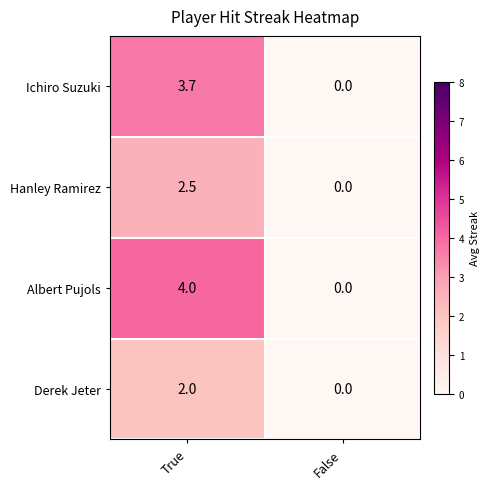

At which label does Hanley Ramirez first exceed 2?

True